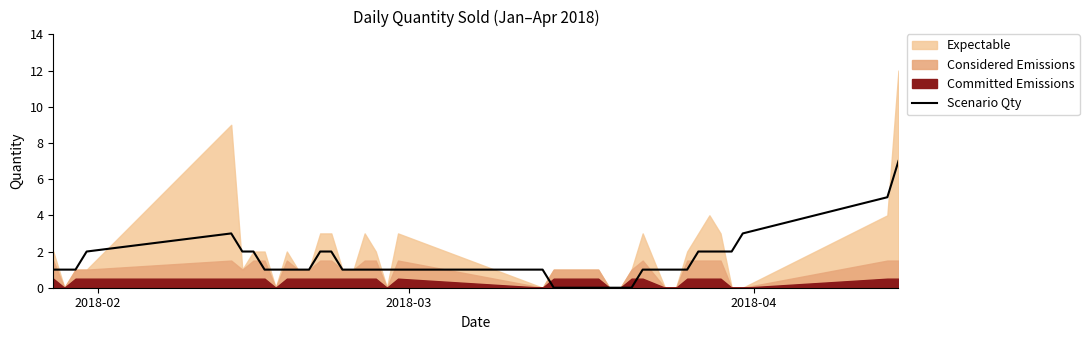

What is the average value?

1